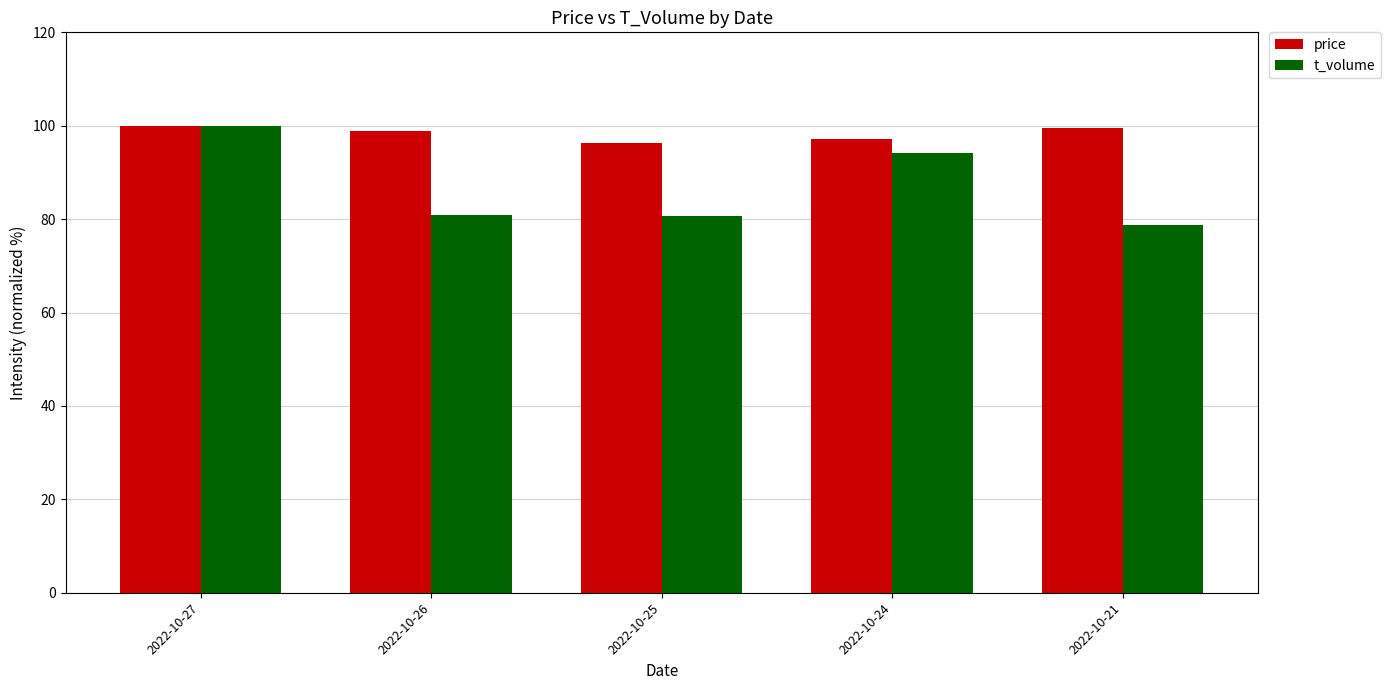

Is it true that t_volume equals 80.9 at 2022-10-26?

True